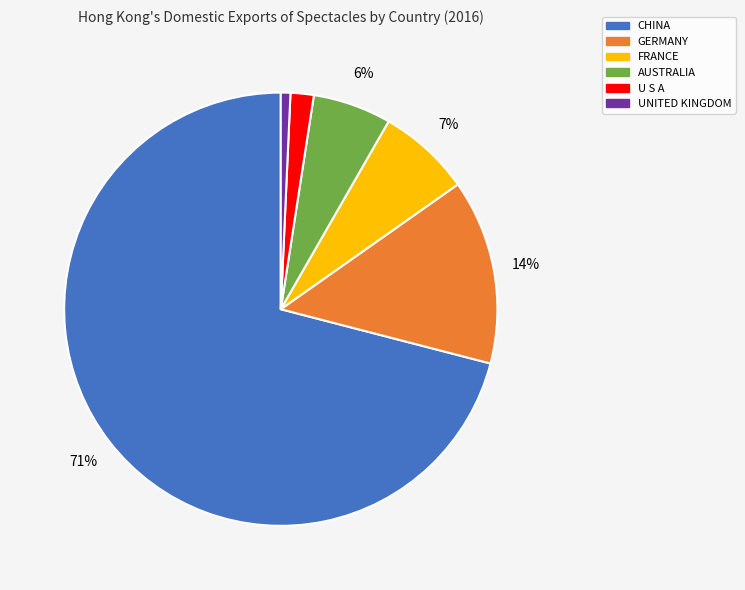

Count the number of slices in the pie.

6